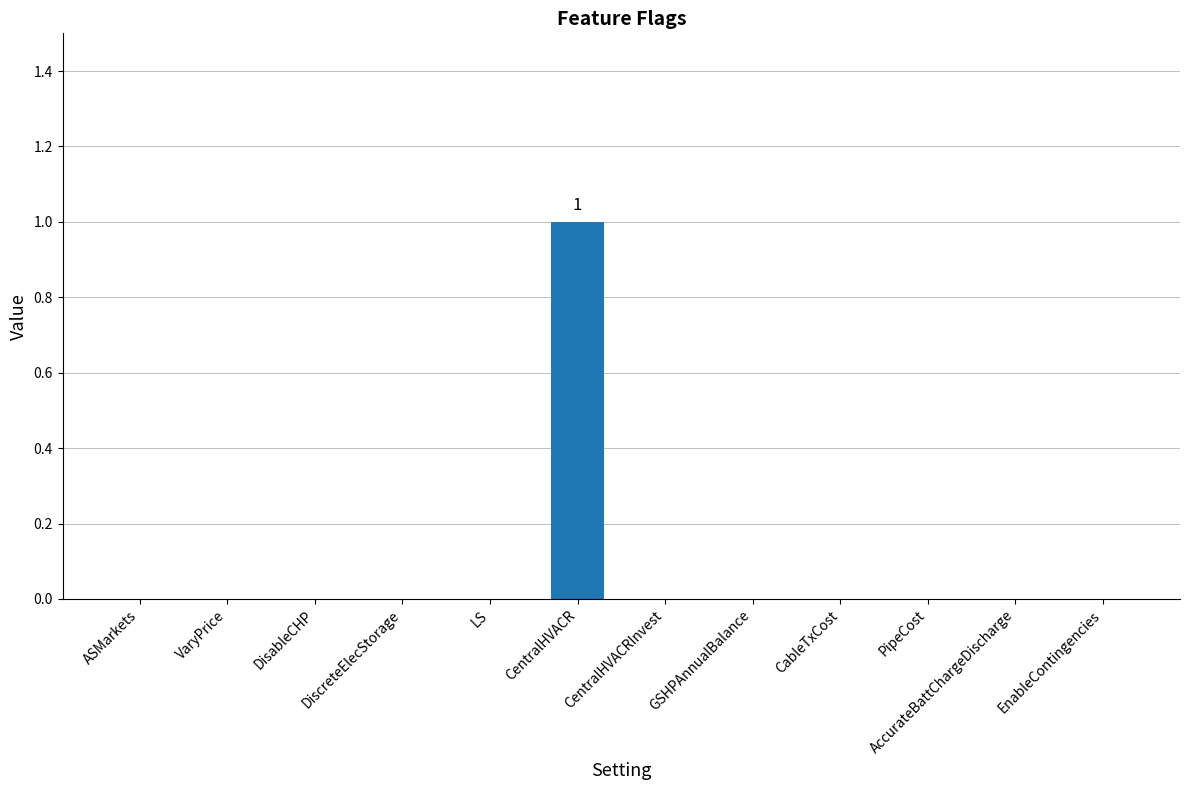

What is the greatest value displayed?

1